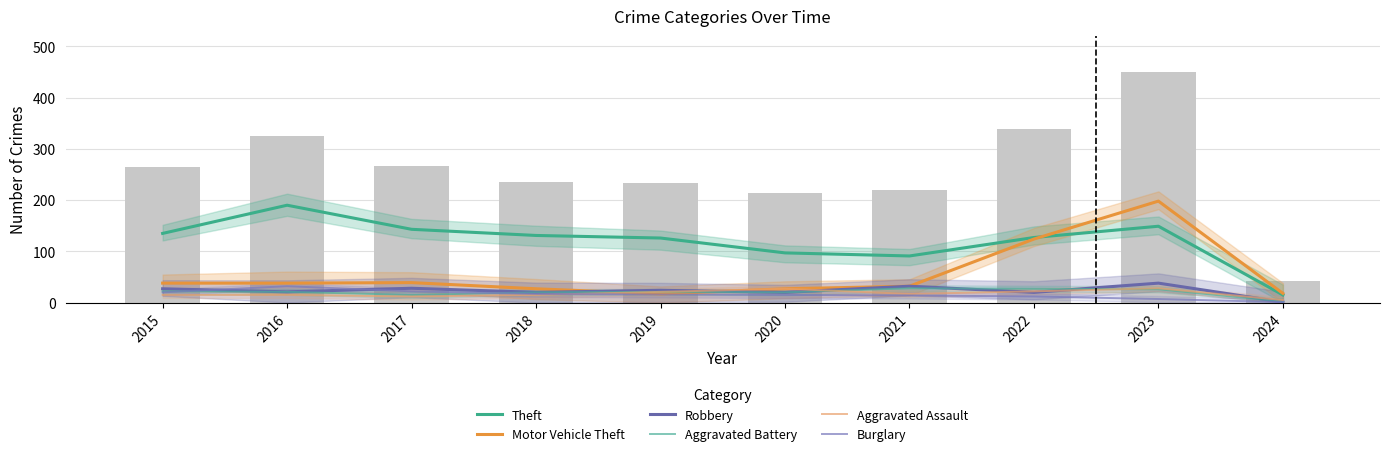

The value of Burglary at 2016 is 32. True or false?

True